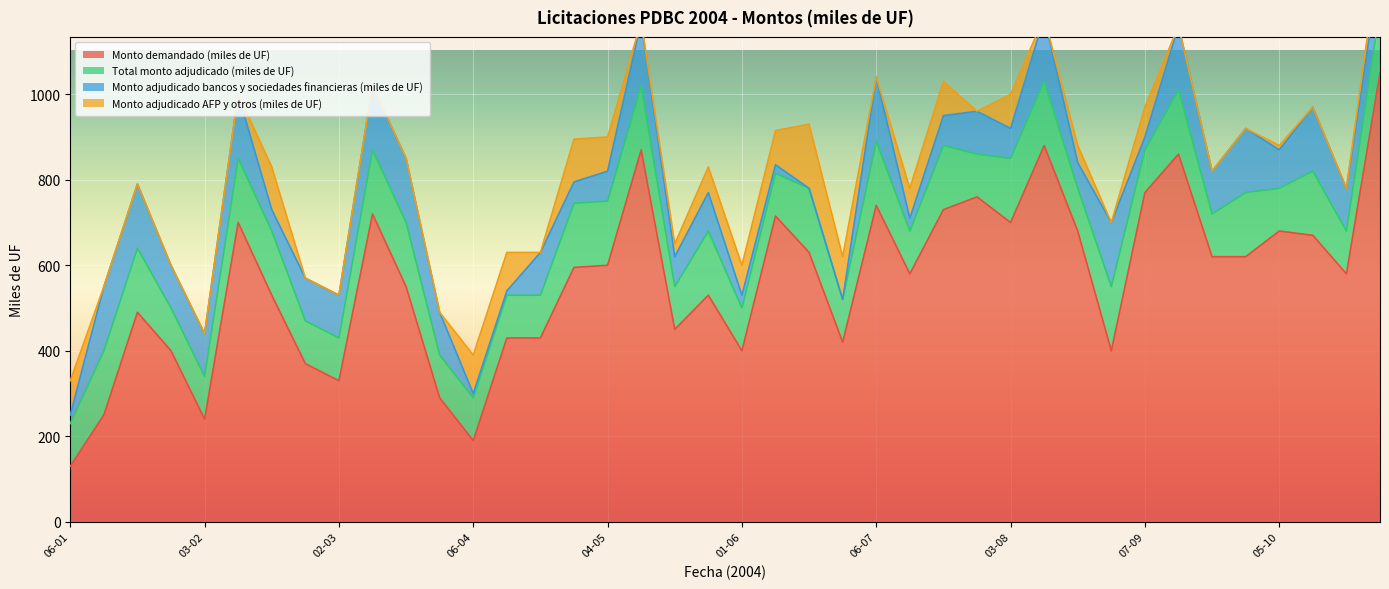

How many interior local valleys does the Monto demandado (miles de UF) series have?

10